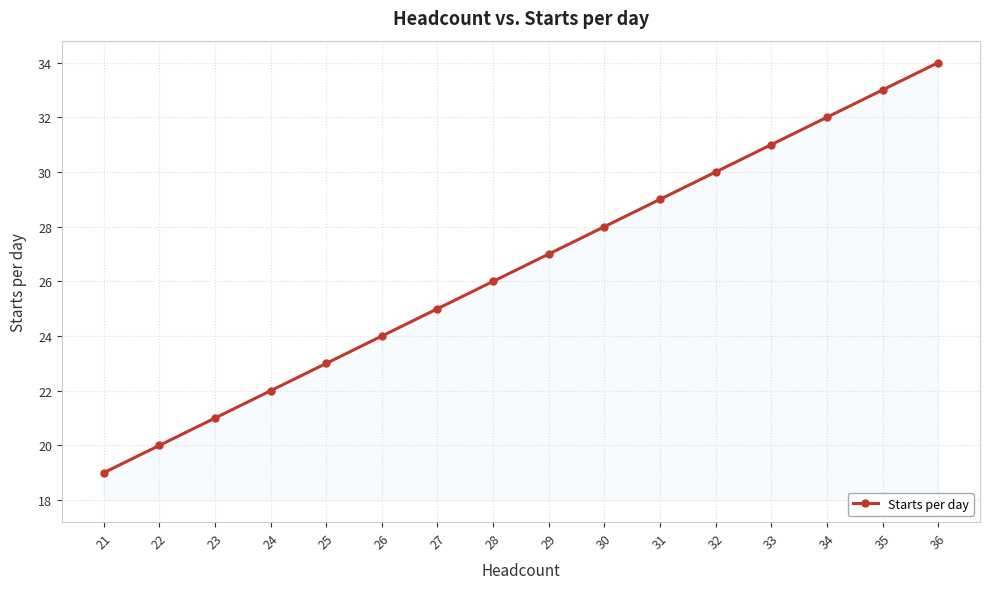

Rank the categories by value from lowest to highest.

21, 22, 23, 24, 25, 26, 27, 28, 29, 30, 31, 32, 33, 34, 35, 36